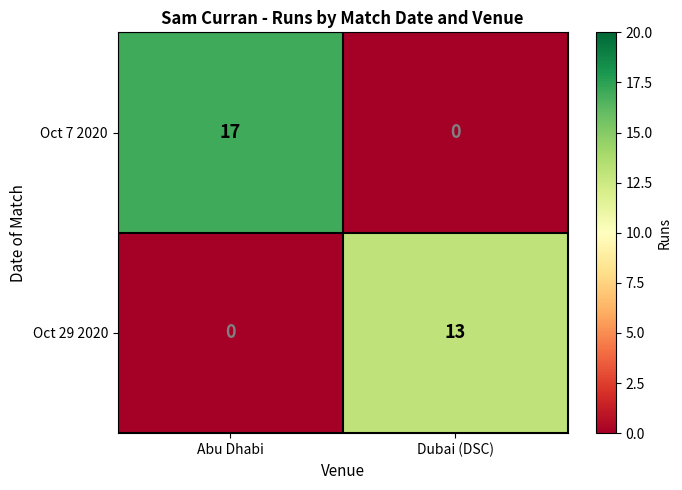

The Oct 7 2020 series shows 0 at Dubai (DSC). True or false?

True